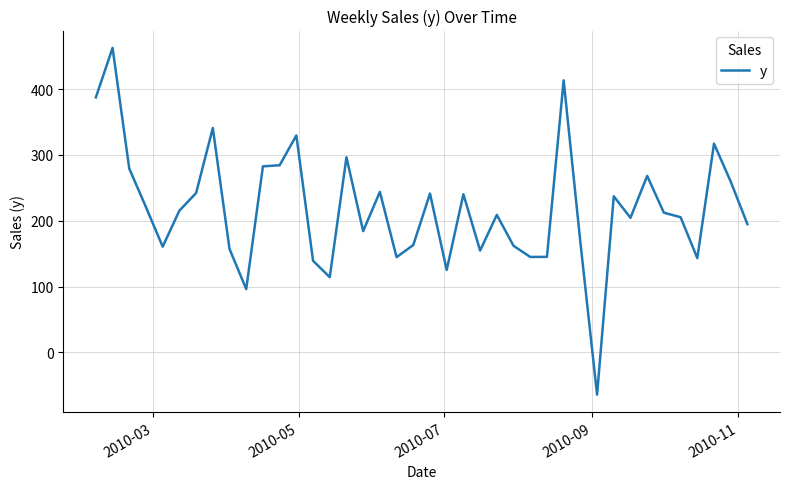

What is the difference between the maximum and minimum values?

527.1